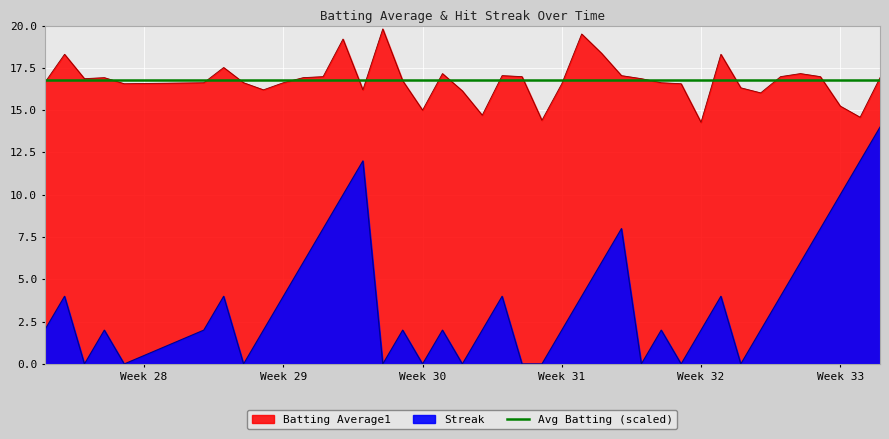

True or false: Streak has more than 0 points higher than both neighbors.

True